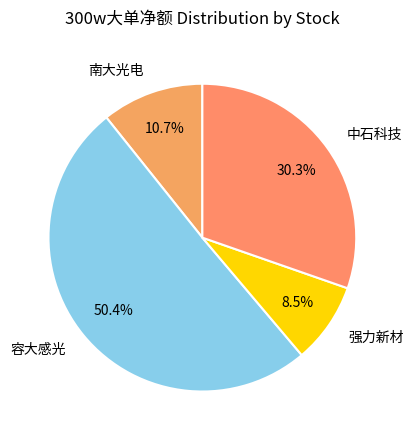

What is the ratio of the value at 南大光电 to the value at 强力新材?

1.3